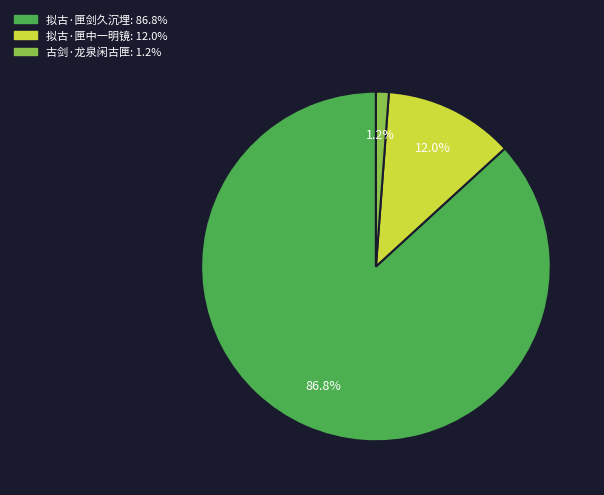

Between 拟古·匣剑久沉埋 and 古剑·龙泉闲古匣, which is larger?

拟古·匣剑久沉埋